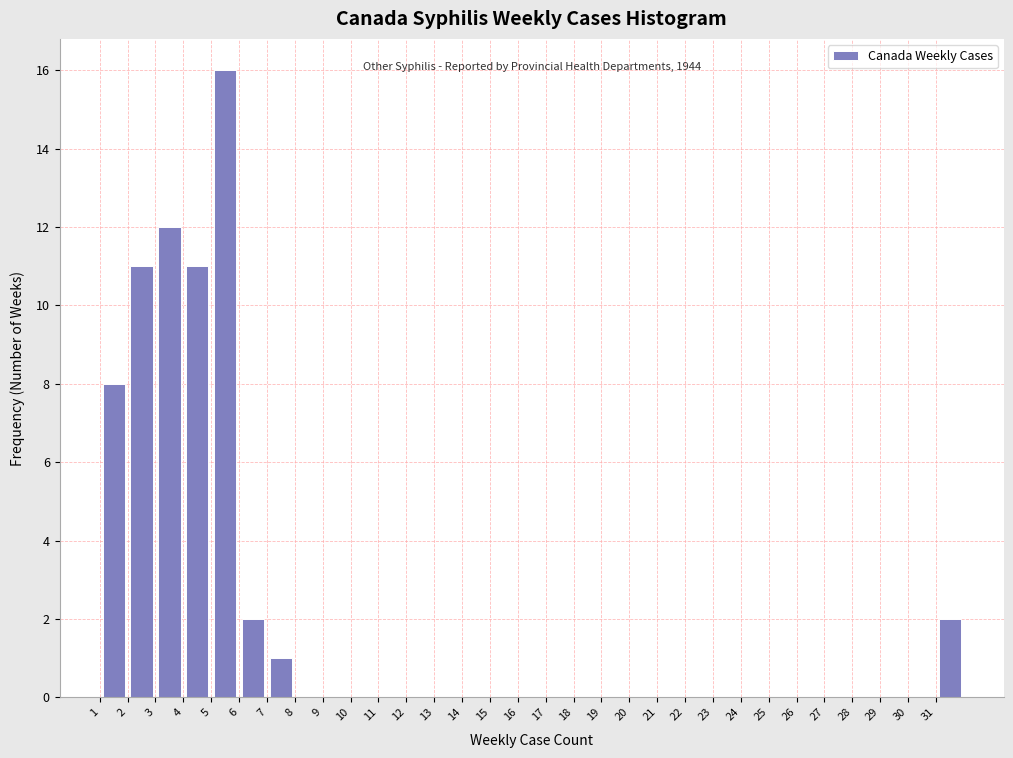

Which range on the x-axis has the tallest bar?

5 to 6